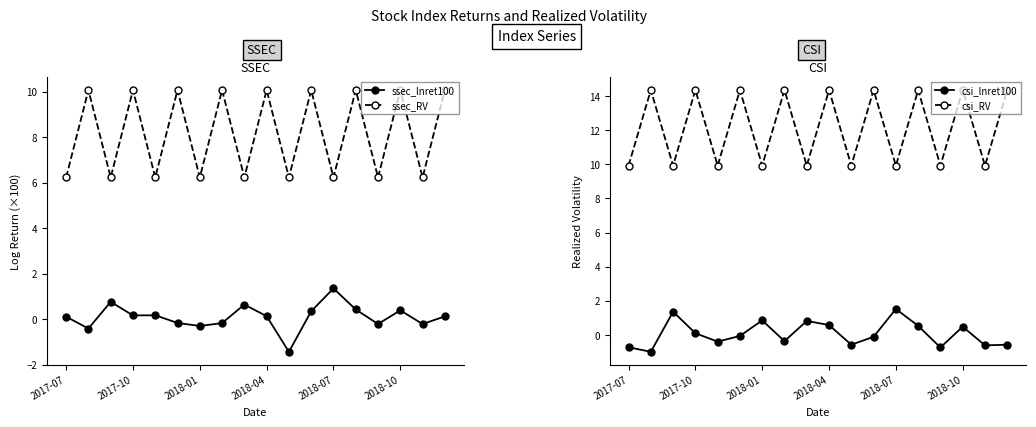

Reading right to left, transcribe all the data shown in this chart.

ssec_lnret100: 0.1	-0.2	0.4	-0.2	0.4	1.4	0.3	-1.4	0.1	0.6	-0.2	-0.3	-0.2	0.2	0.2	0.8	-0.4	0.1
ssec_RV: 10.1	6.2	10.1	6.2	10.1	6.2	10.1	6.2	10.1	6.2	10.1	6.2	10.1	6.2	10.1	6.2	10.1	6.2
csi_lnret100: -0.6	-0.6	0.5	-0.7	0.5	1.5	-0.1	-0.6	0.6	0.8	-0.4	0.9	-0.1	-0.4	0.1	1.4	-1.0	-0.7
csi_RV: 14.4	9.9	14.4	9.9	14.4	9.9	14.4	9.9	14.4	9.9	14.4	9.9	14.4	9.9	14.4	9.9	14.4	9.9